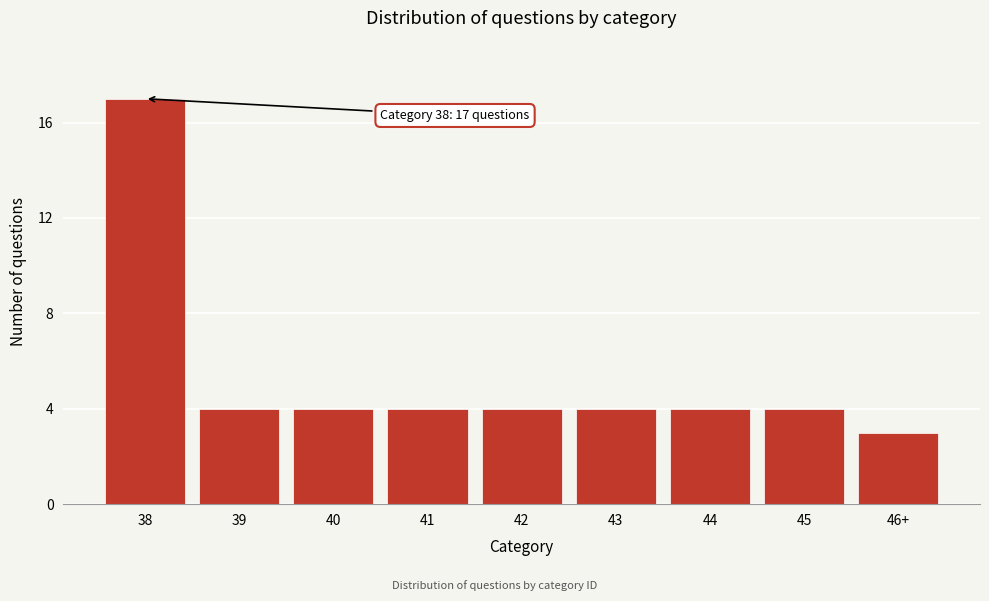

Reading left to right, extract all data points from this chart.

17	4	4	4	4	4	4	4	3